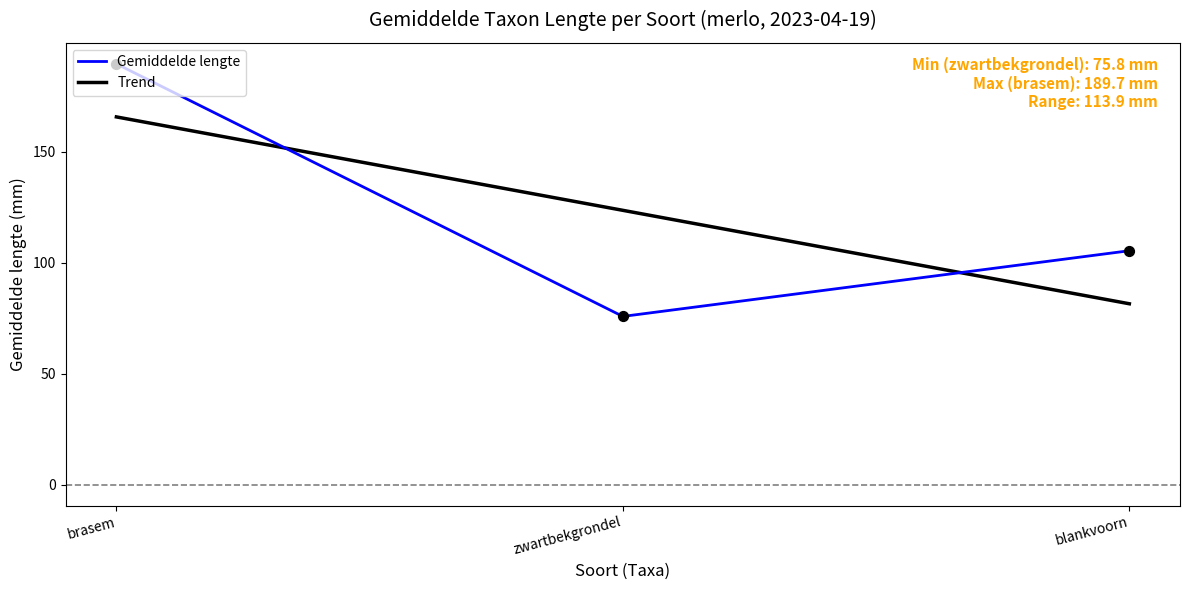

At which category is the sum across all series the highest?

brasem